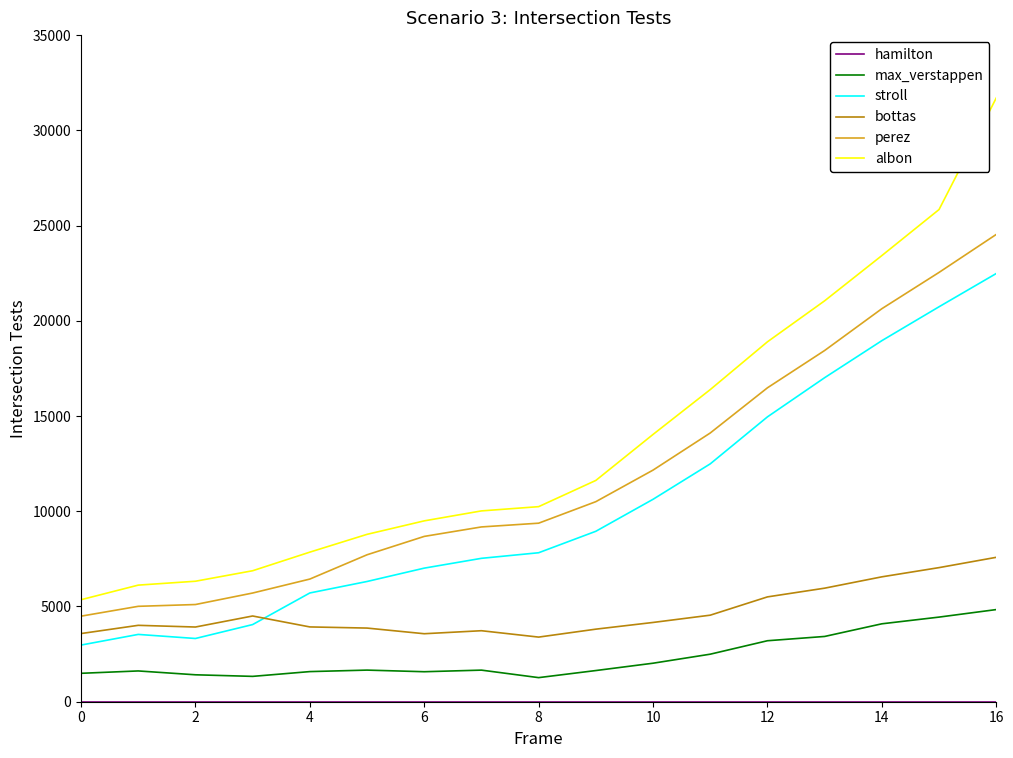

Does the chart display data point markers on the line(s)?

No